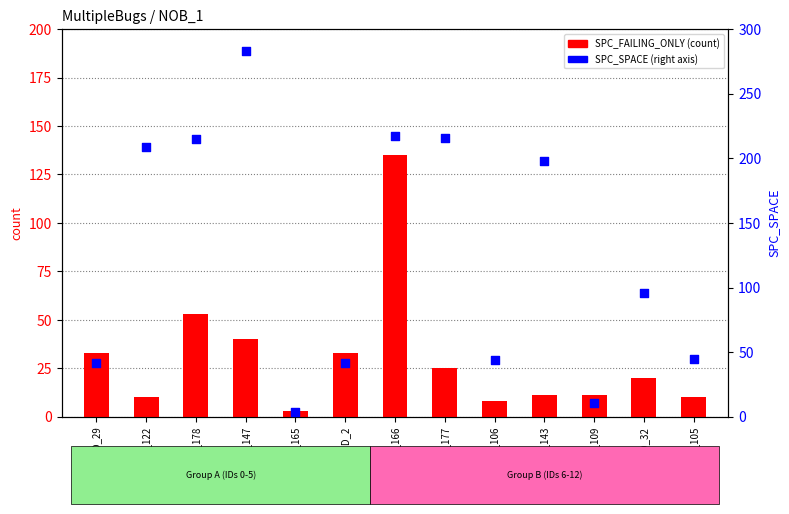

What are all the series names shown in the legend?

SPC_FAILING_ONLY, SPC_SPACE